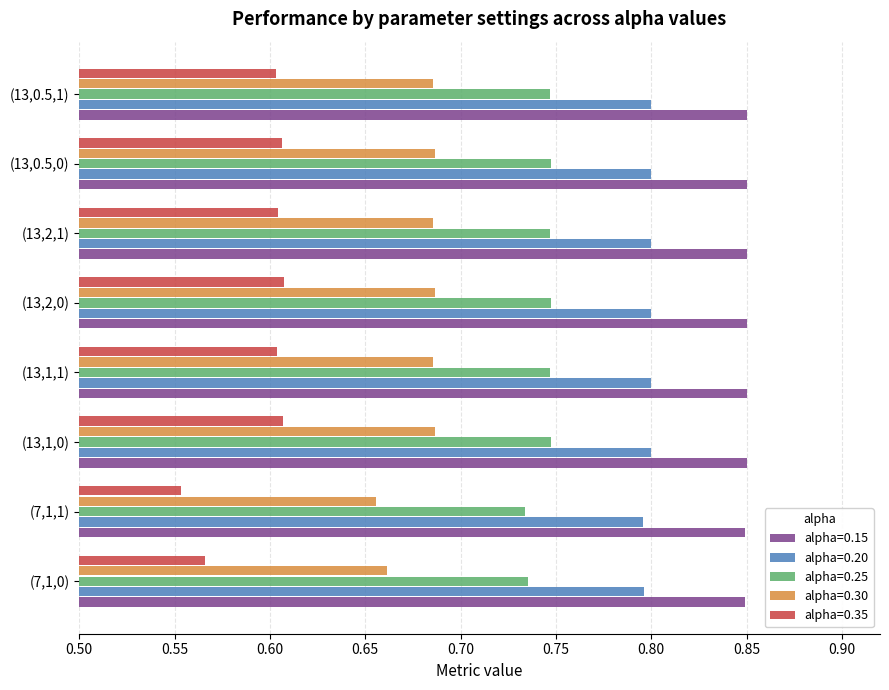

The alpha=0.25 series shows 0.4 at (13,0.5,0). True or false?

False